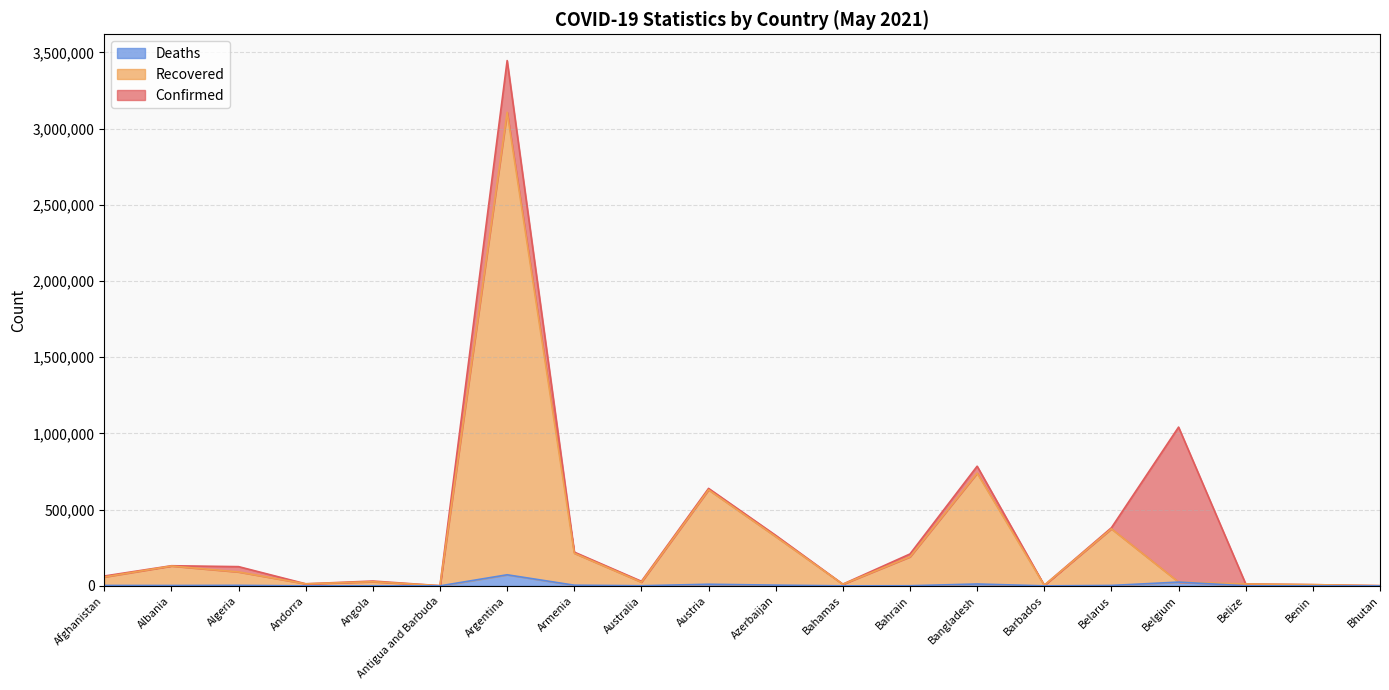

What is the maximum value shown in the chart?

3447044